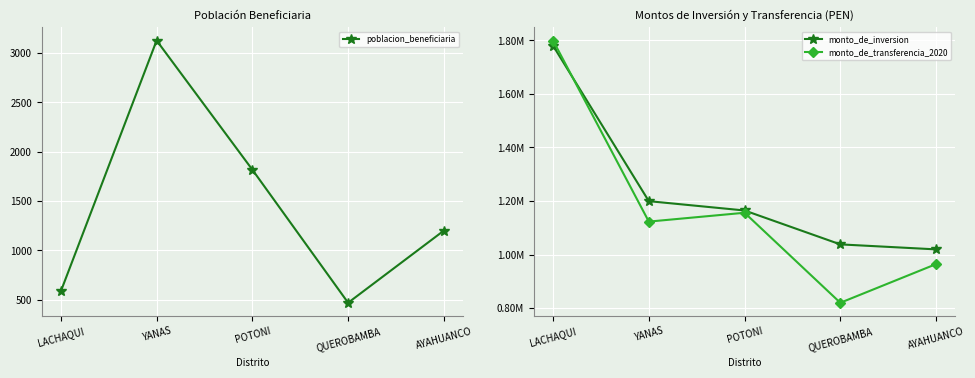

How many interior local peaks does the monto_de_transferencia_2020 series have?

1